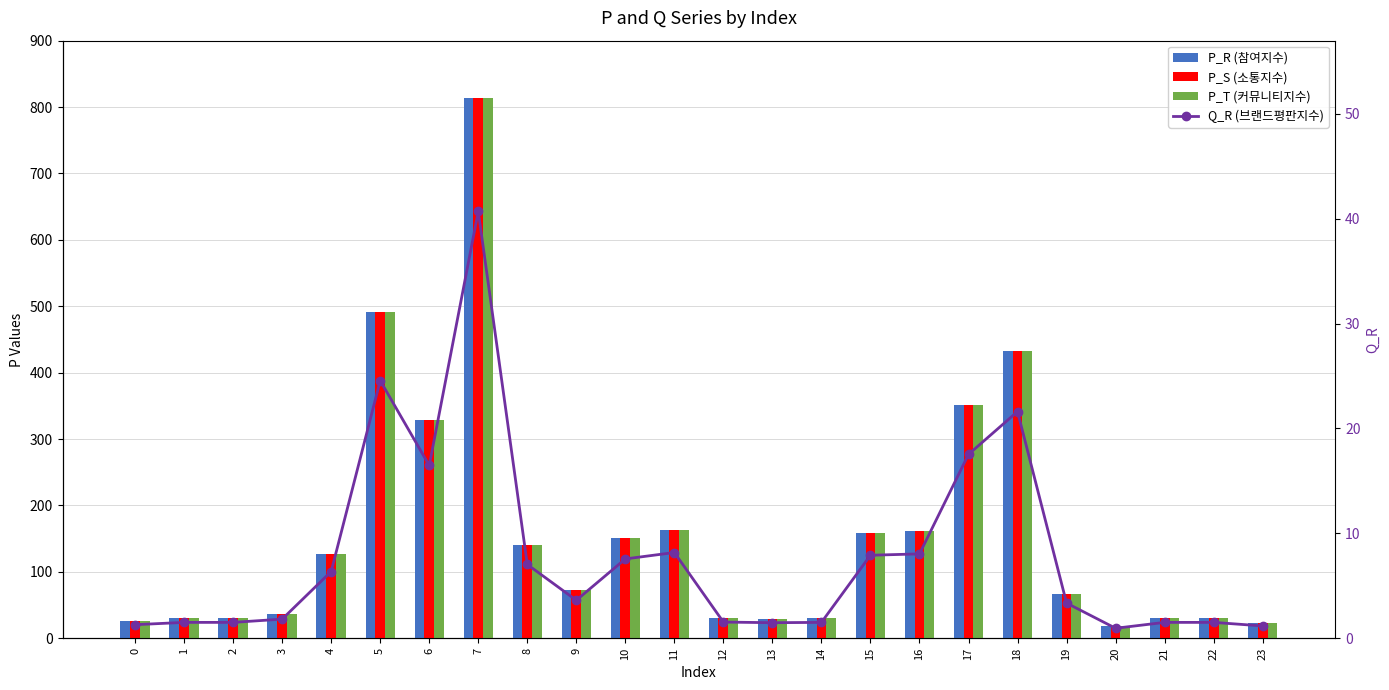

What is the difference between the second highest and second lowest values in the P_S (소통지수) series?

467.9